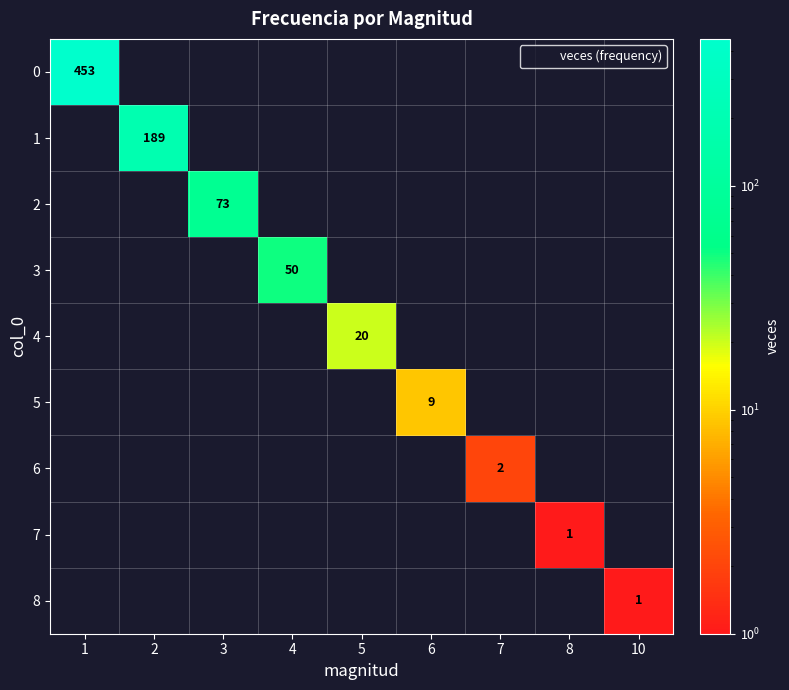

At 7, list the series in order from largest to smallest.

0, 1, 2, 3, 4, 5, 6, 7, 8